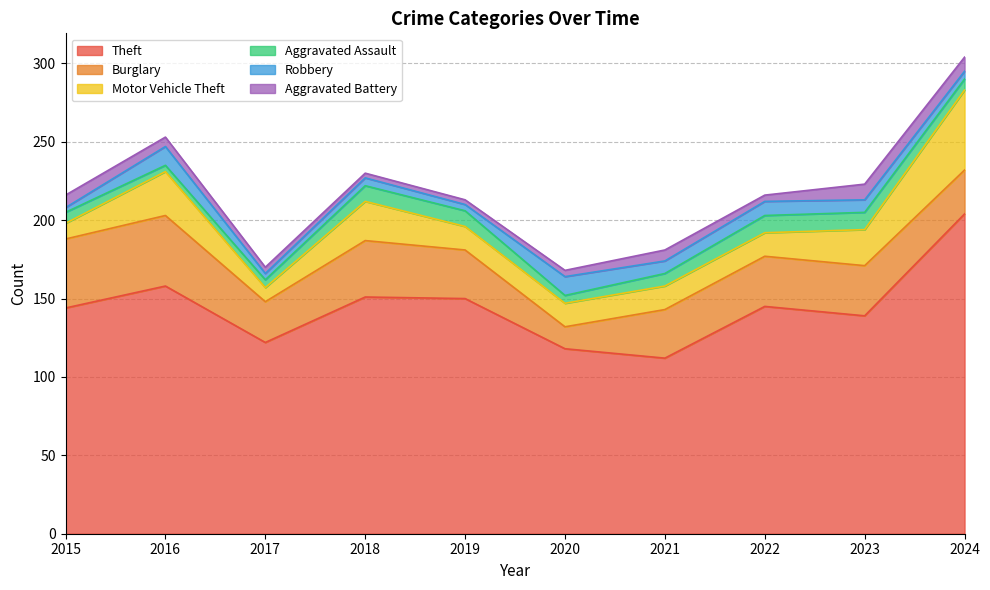

The value of Robbery at 2016 is 12. True or false?

True